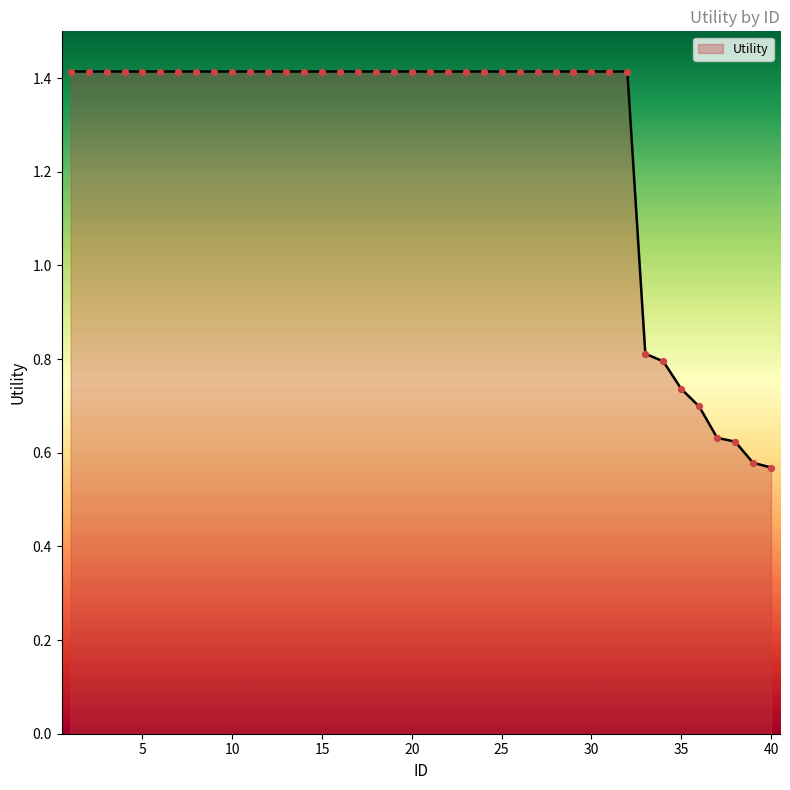

What is the greatest value displayed?

1.4